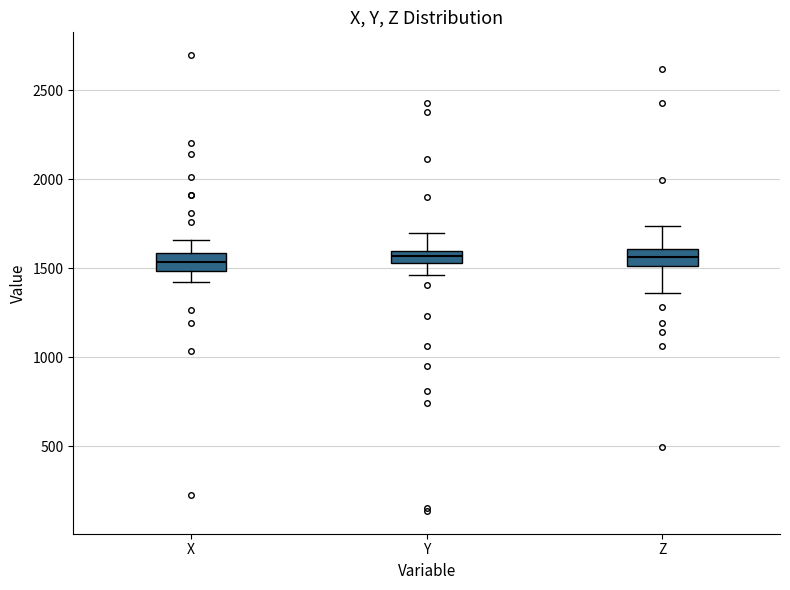

Where does the upper whisker of the box for Y end on the y-axis? The values are not printed on the chart, so give them approximately, as read against the axis.

1700